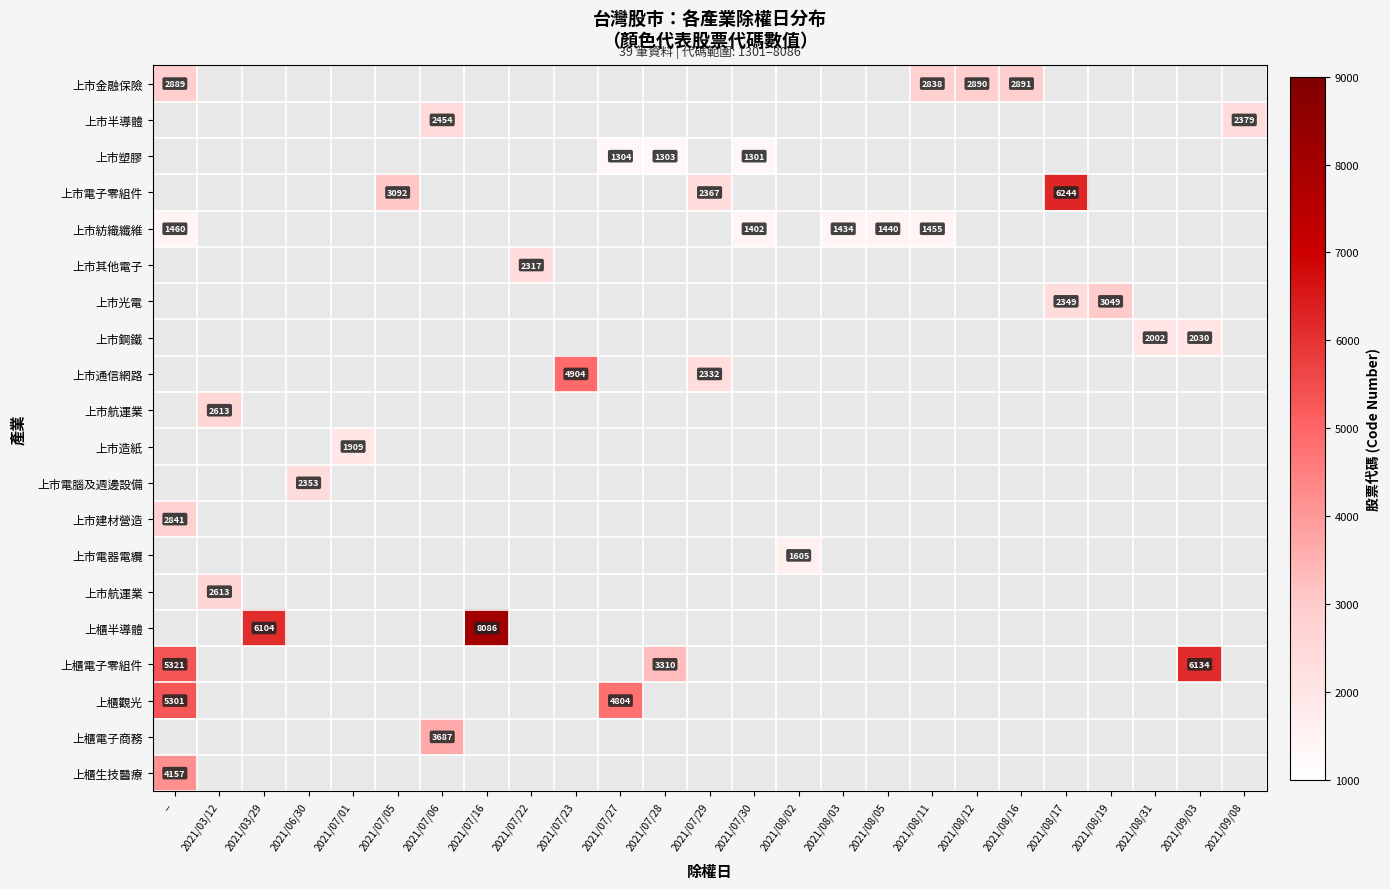

Count the number of data series in this chart.

20